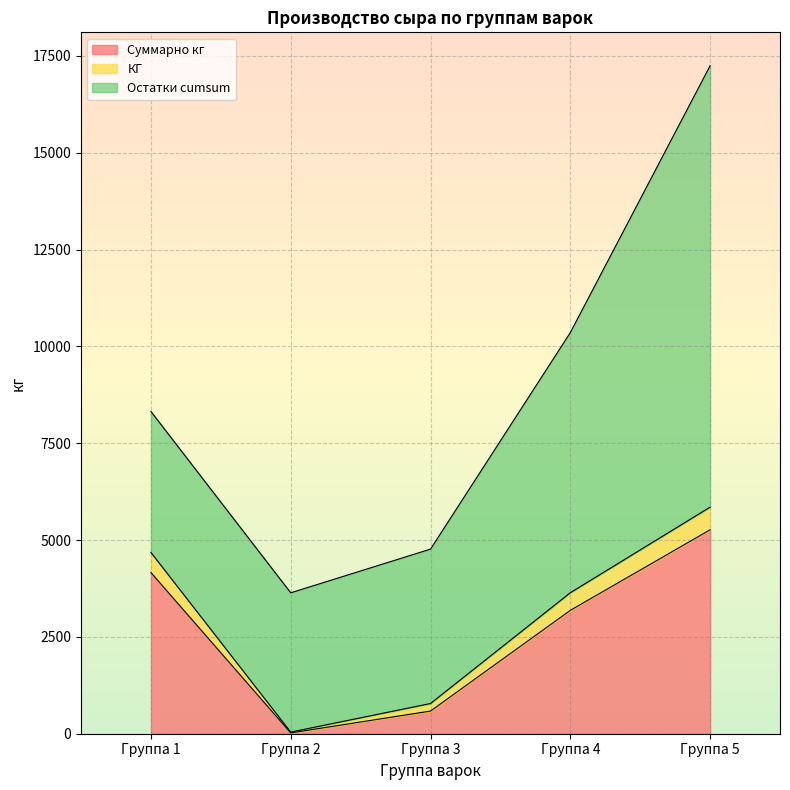

At which category is the sum across all series the highest?

Группа 5